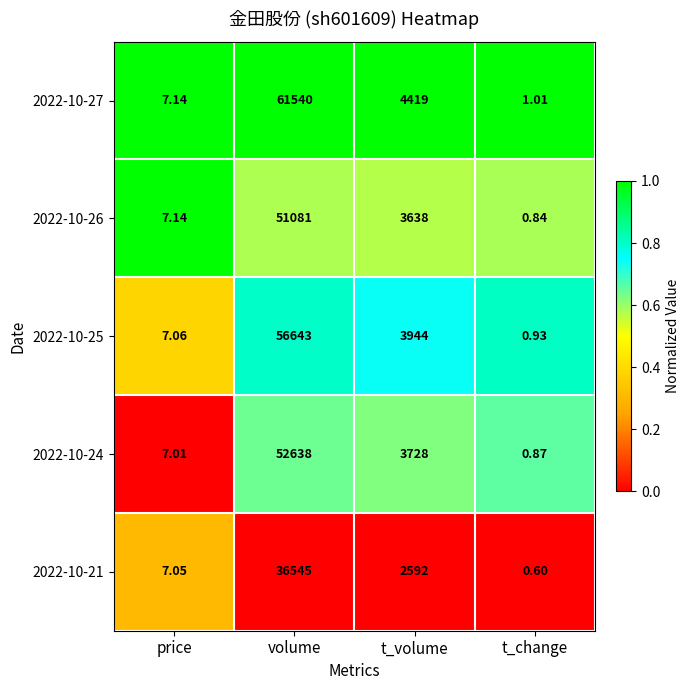

List the labels in order of 2022-10-21 value, smallest first.

t_change, price, t_volume, volume